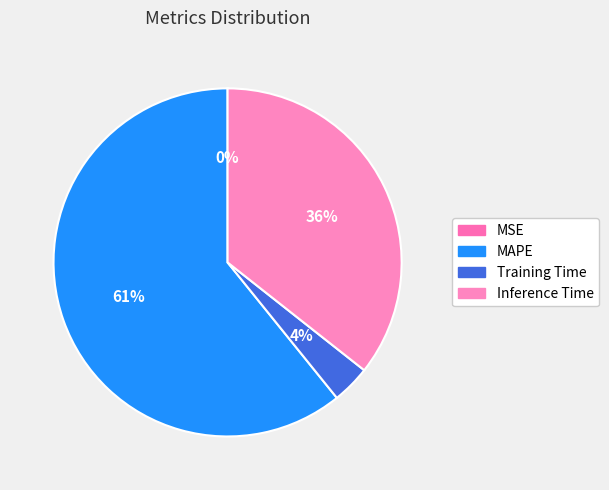

What is the largest slice in the pie chart?

MAPE